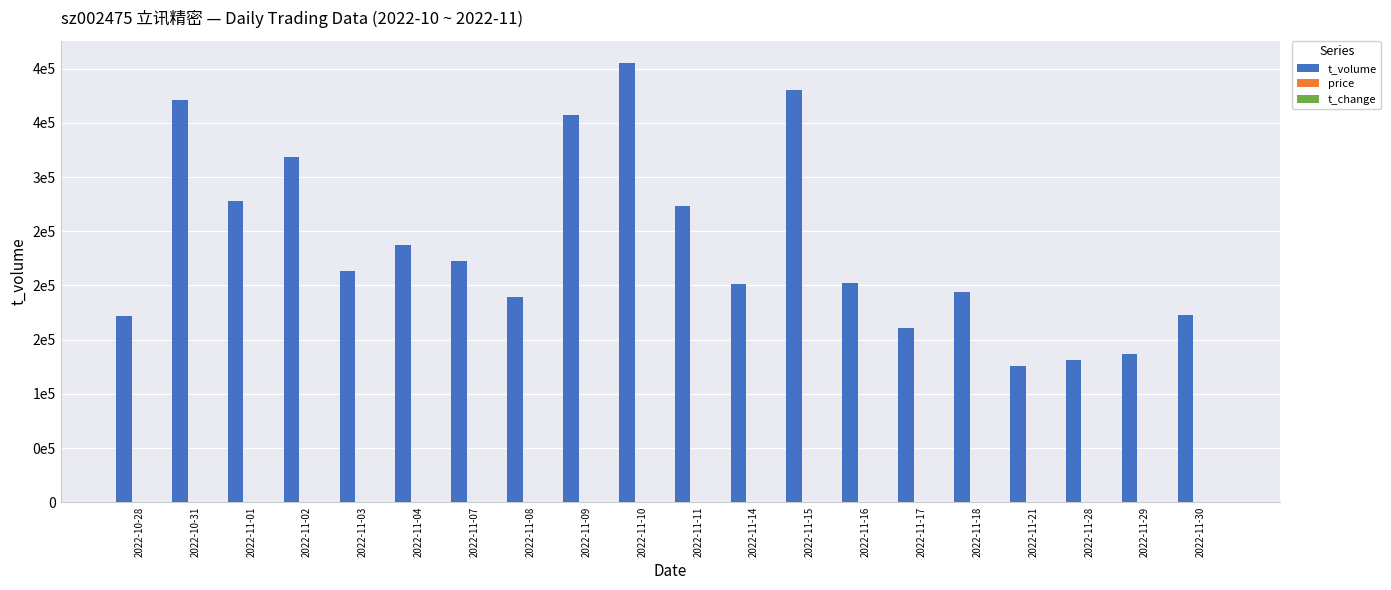

What is the sum of all price values?

626.8